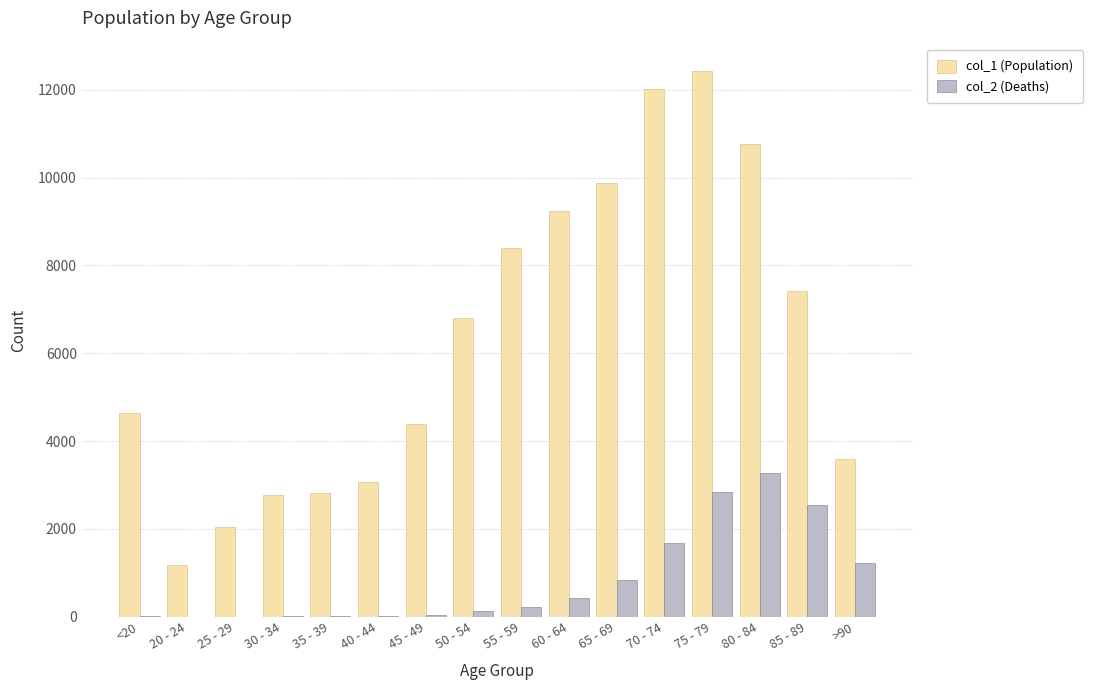

Which category has the highest value in the col_1 (Population) series?

75 - 79